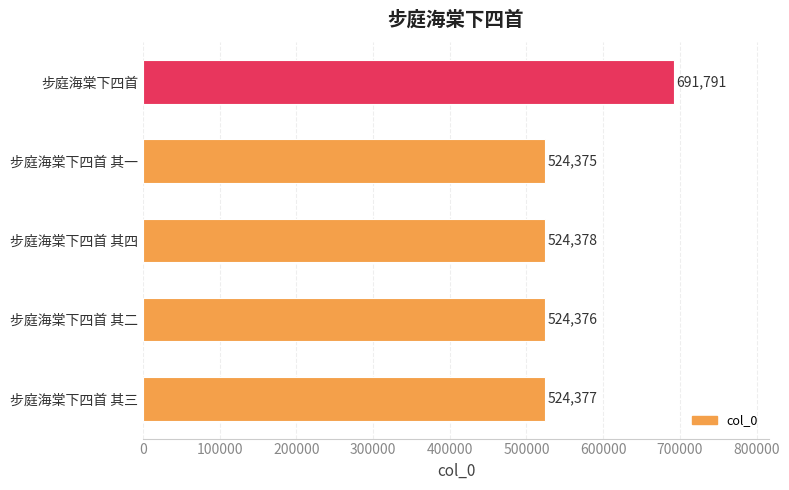

What is the sum of all values?

2789297